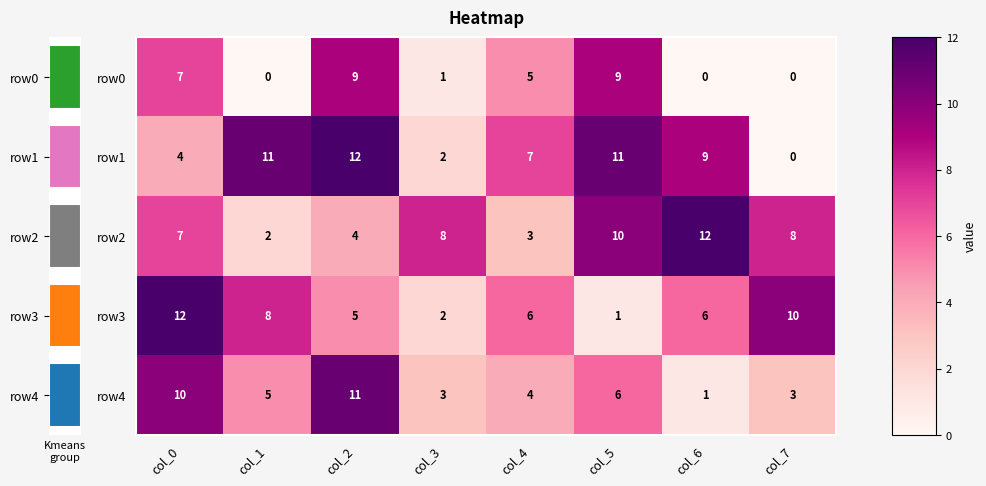

How many values in the row1 series are below 9?

4